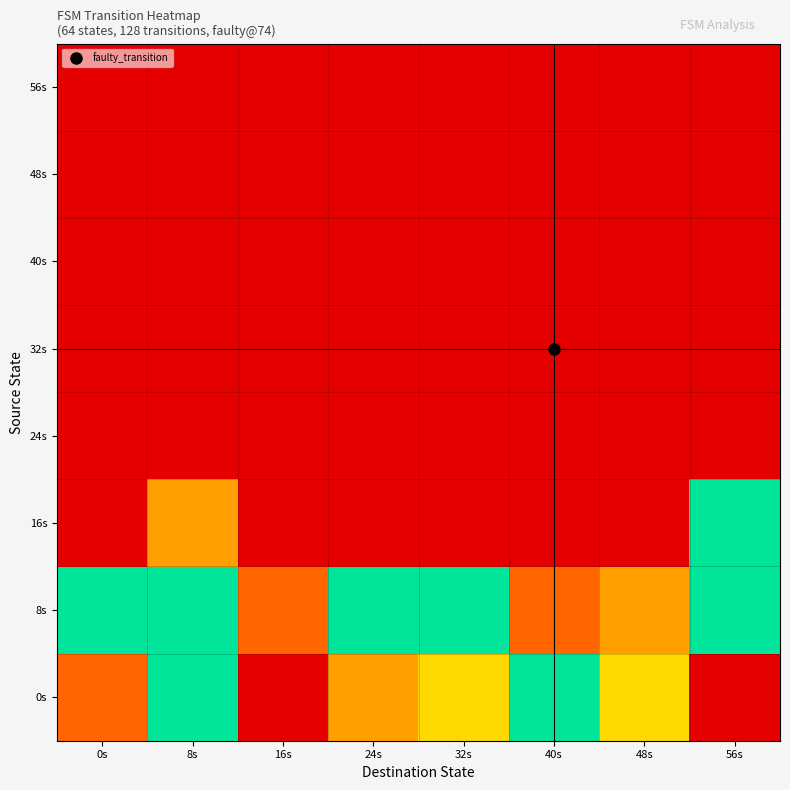

At how many categories does at least one series exceed 0?

8